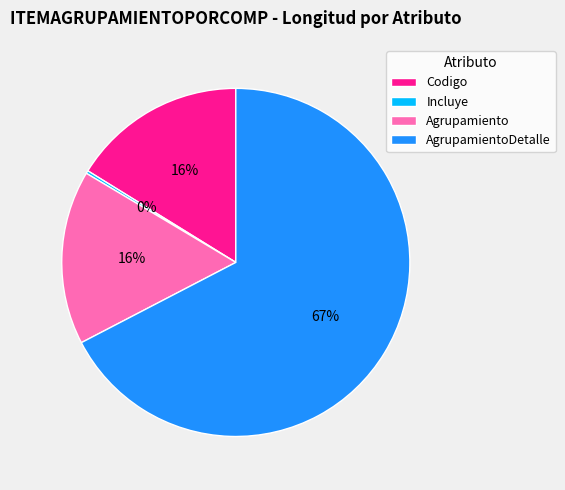

To the nearest percent, what is the average slice percentage?

25%